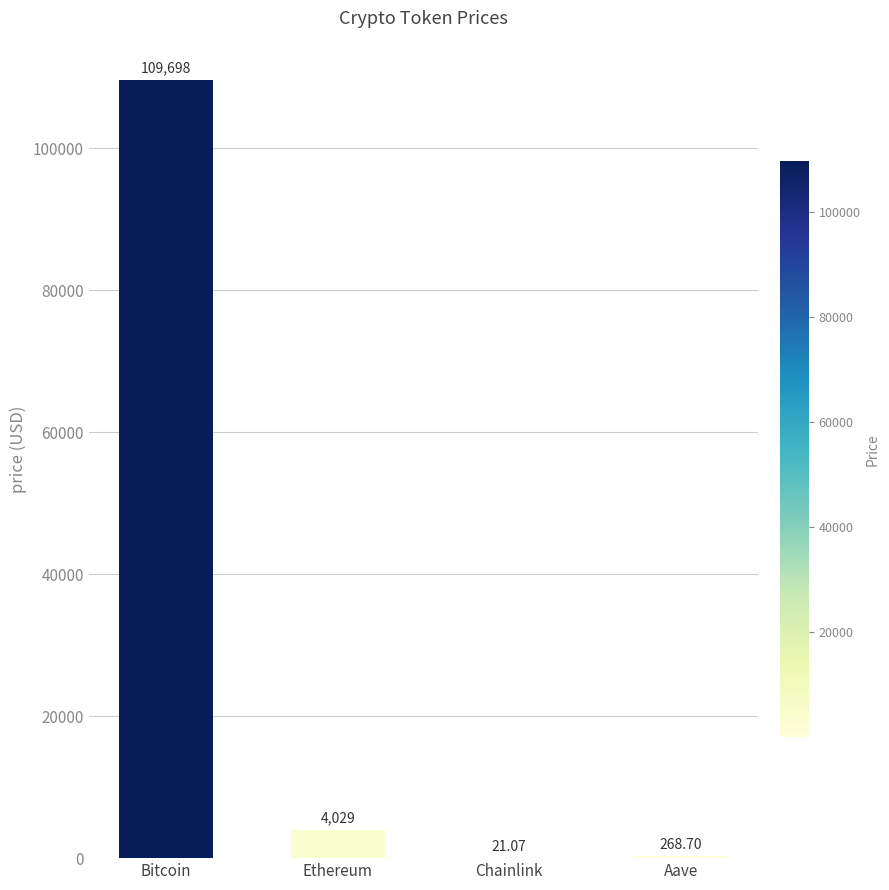

What is the sum of the values at Aave and Chainlink?

289.8